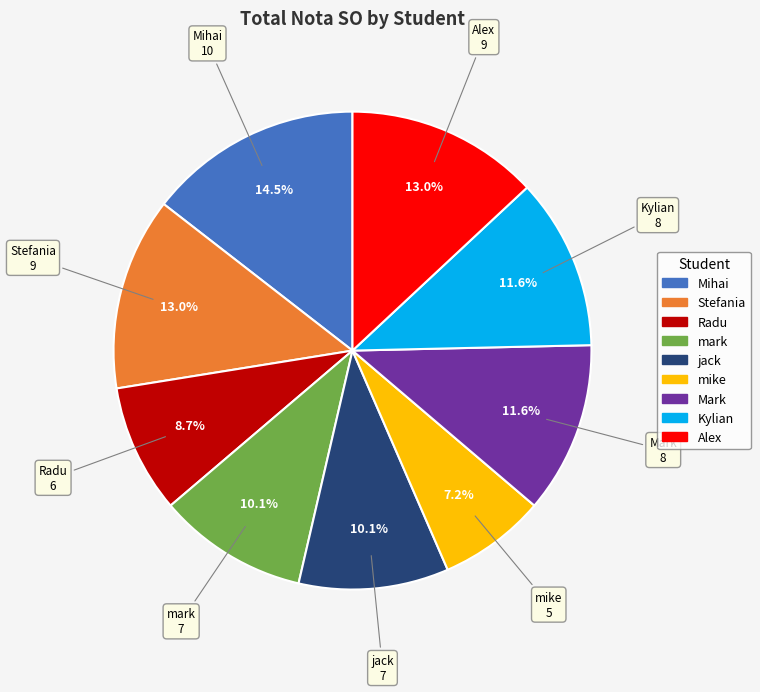

Is there any slice that represents more than half of the pie?

No